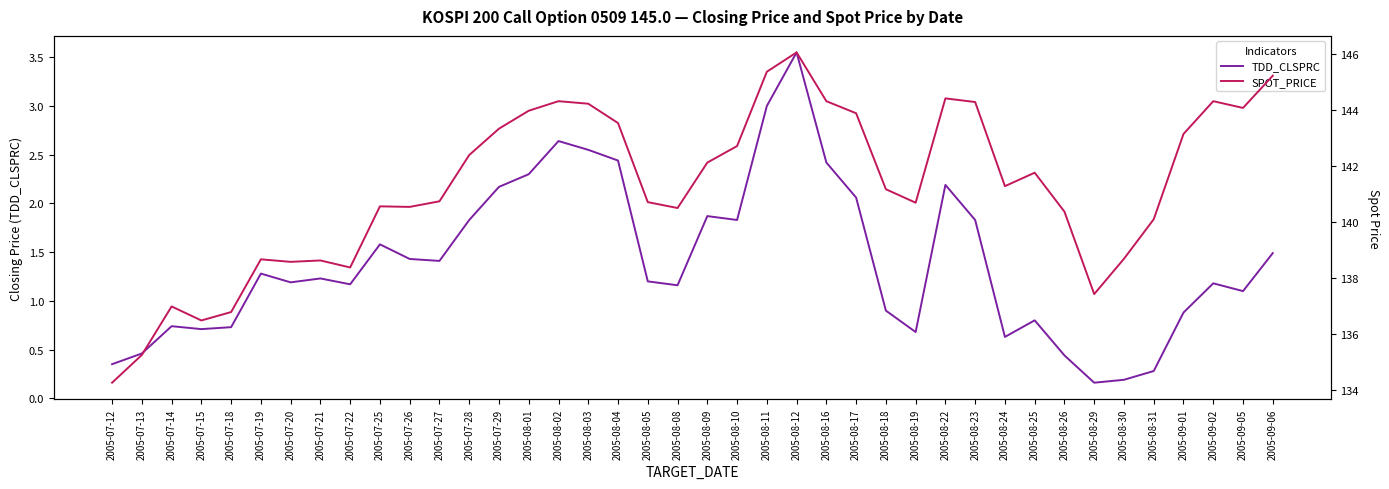

What is the label of the 27th point from the right?

2005-07-29